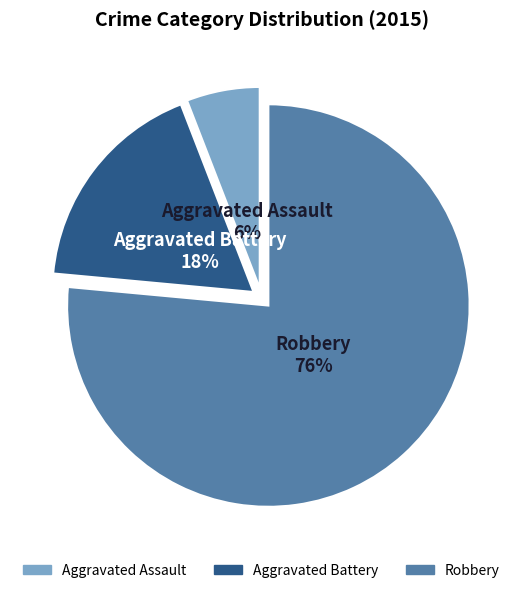

Does Robbery account for over 50% of the chart?

Yes